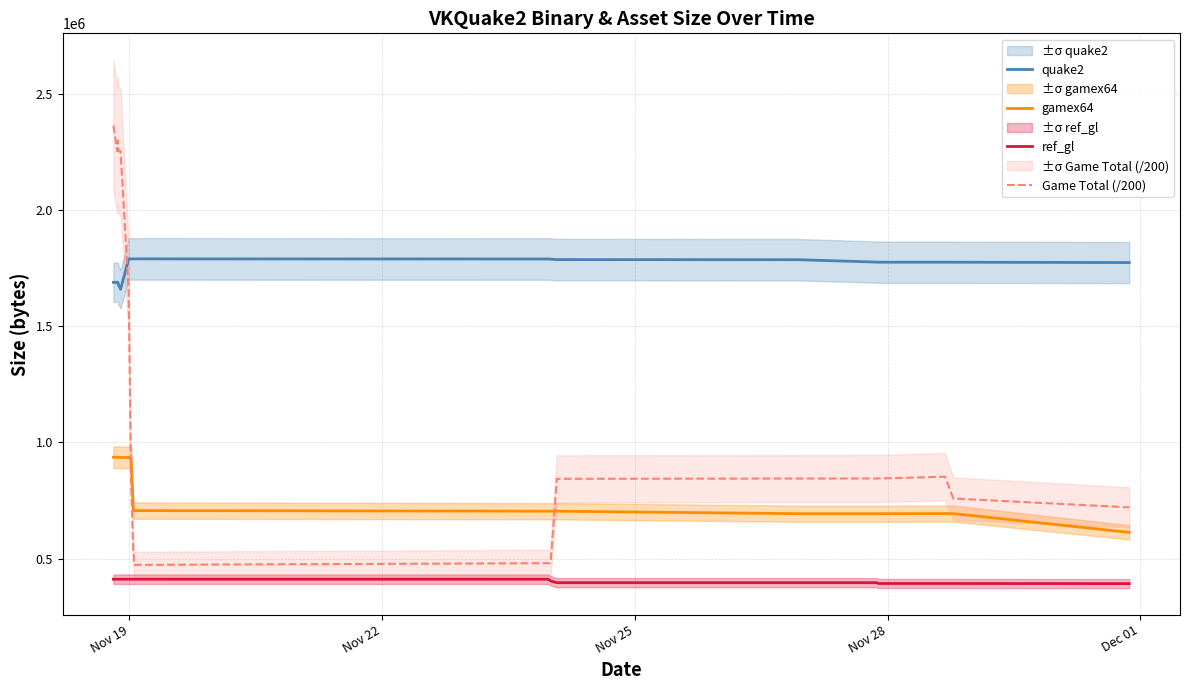

True or false: ref_gl and quake2 intersect in this chart.

False